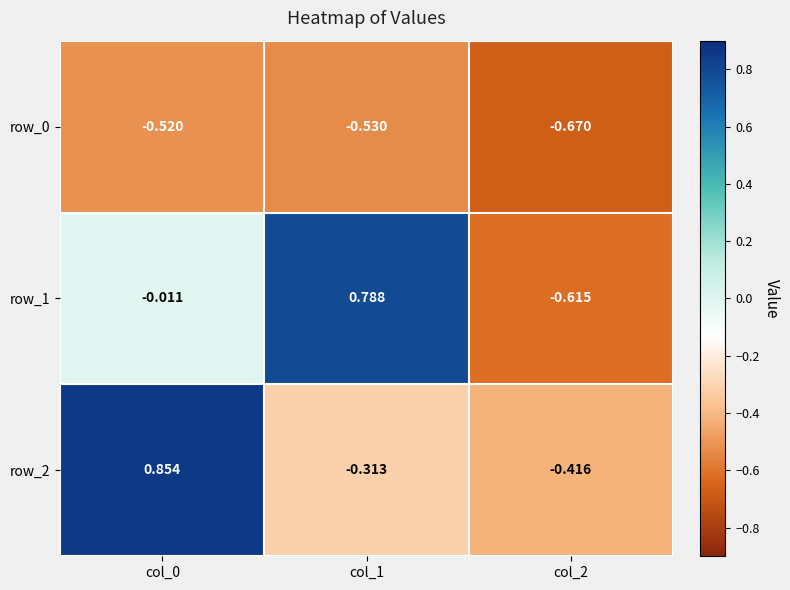

How many values in row_2 are below zero?

2